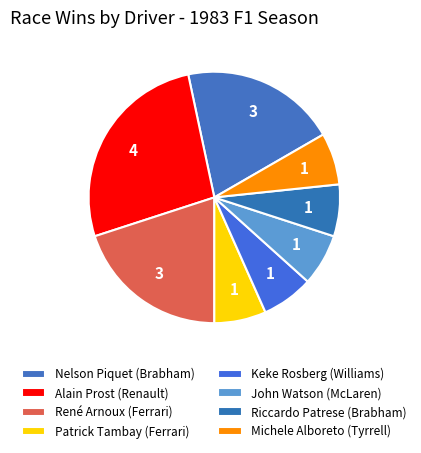

True or false: Riccardo Patrese (Brabham) accounts for 1% of the total.

False